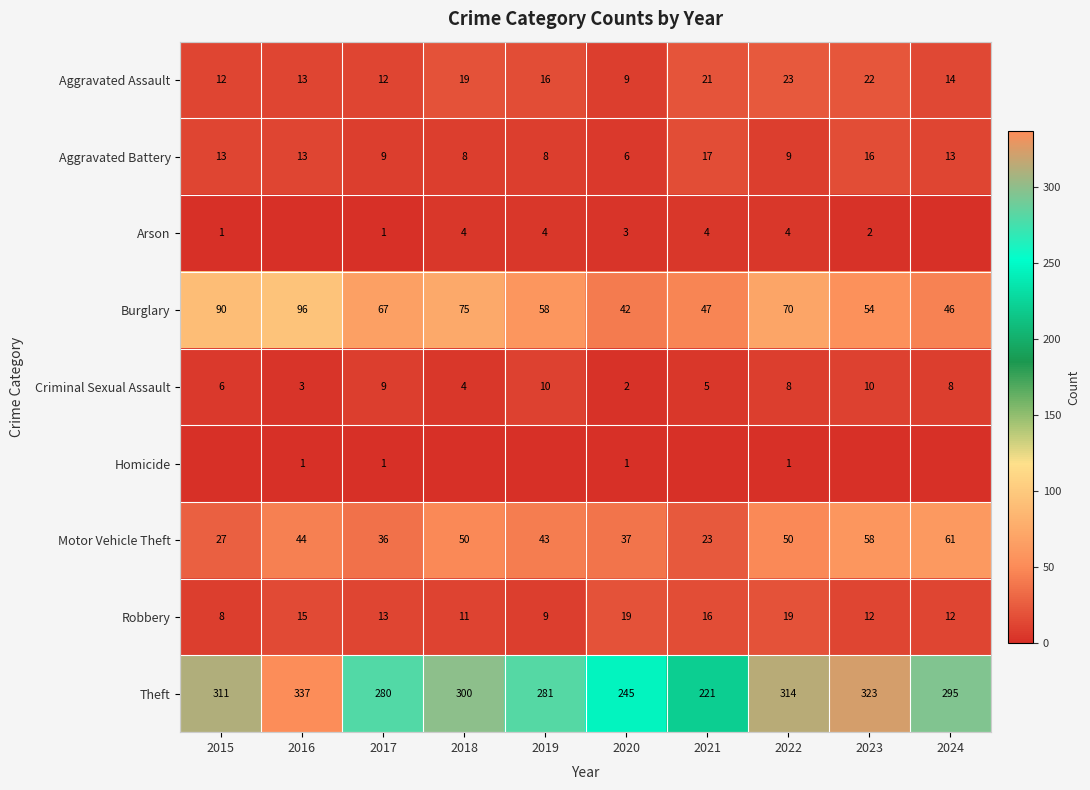

True or false: Theft has a value of 221 at 2021.

True